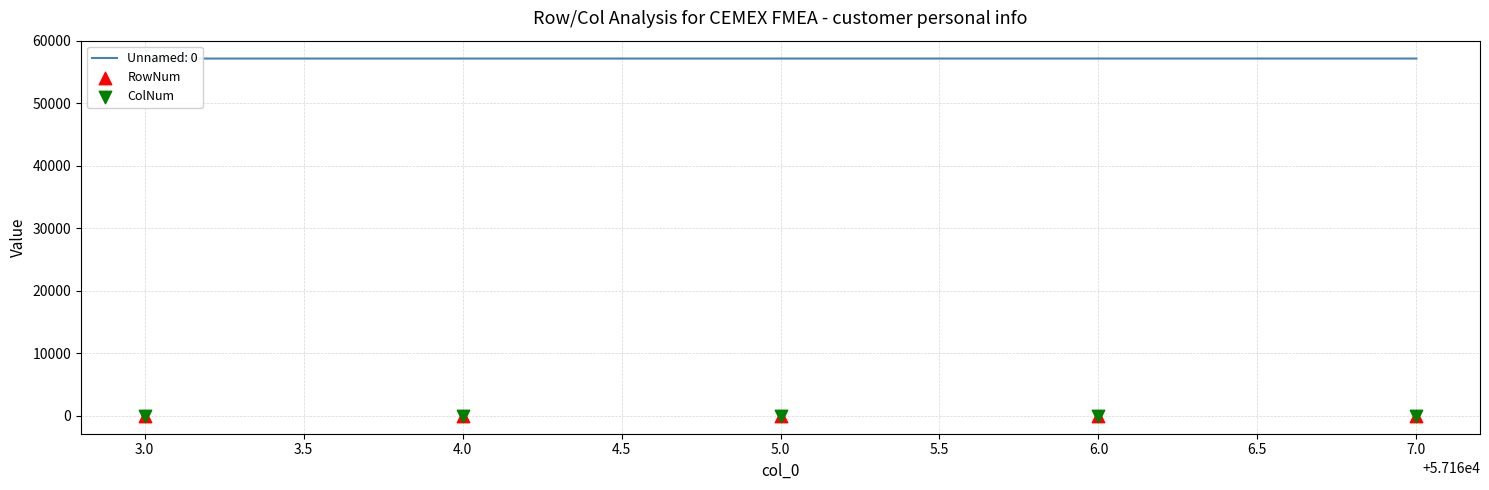

Which series contains the lowest Y value?

ColNum